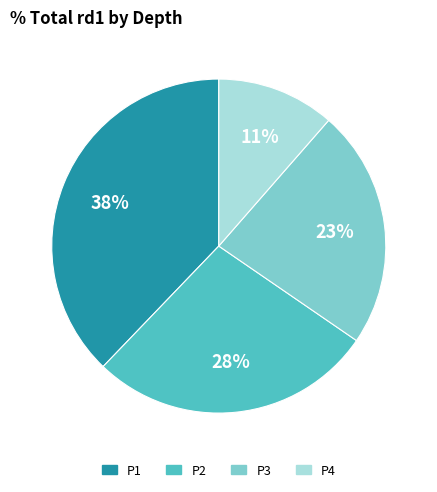

How many slices are in this pie chart?

4